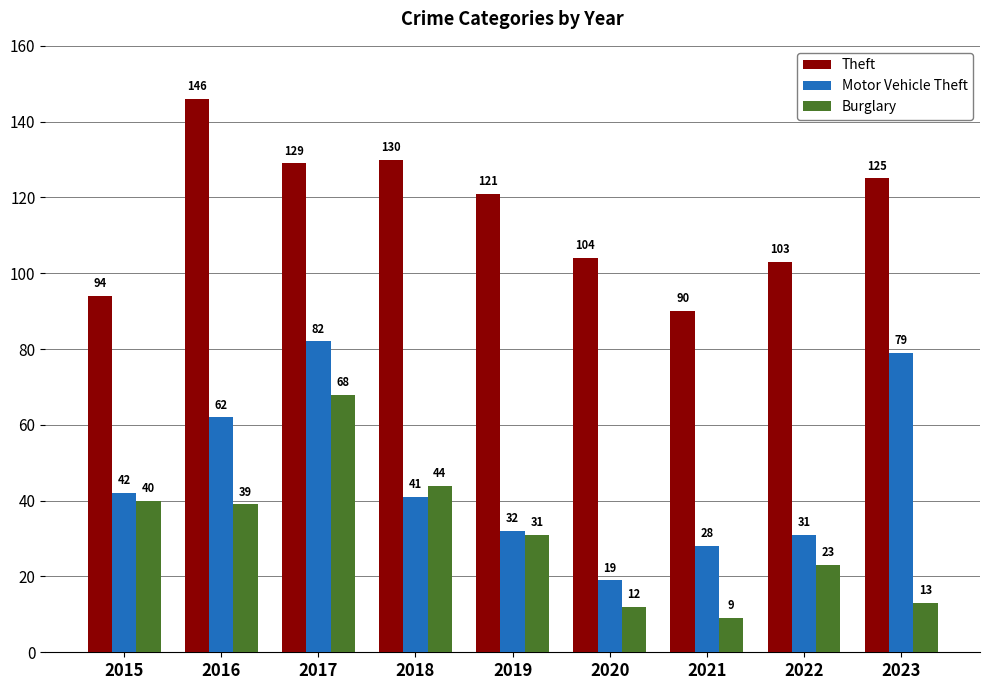

What is the sum of all Burglary values?

279